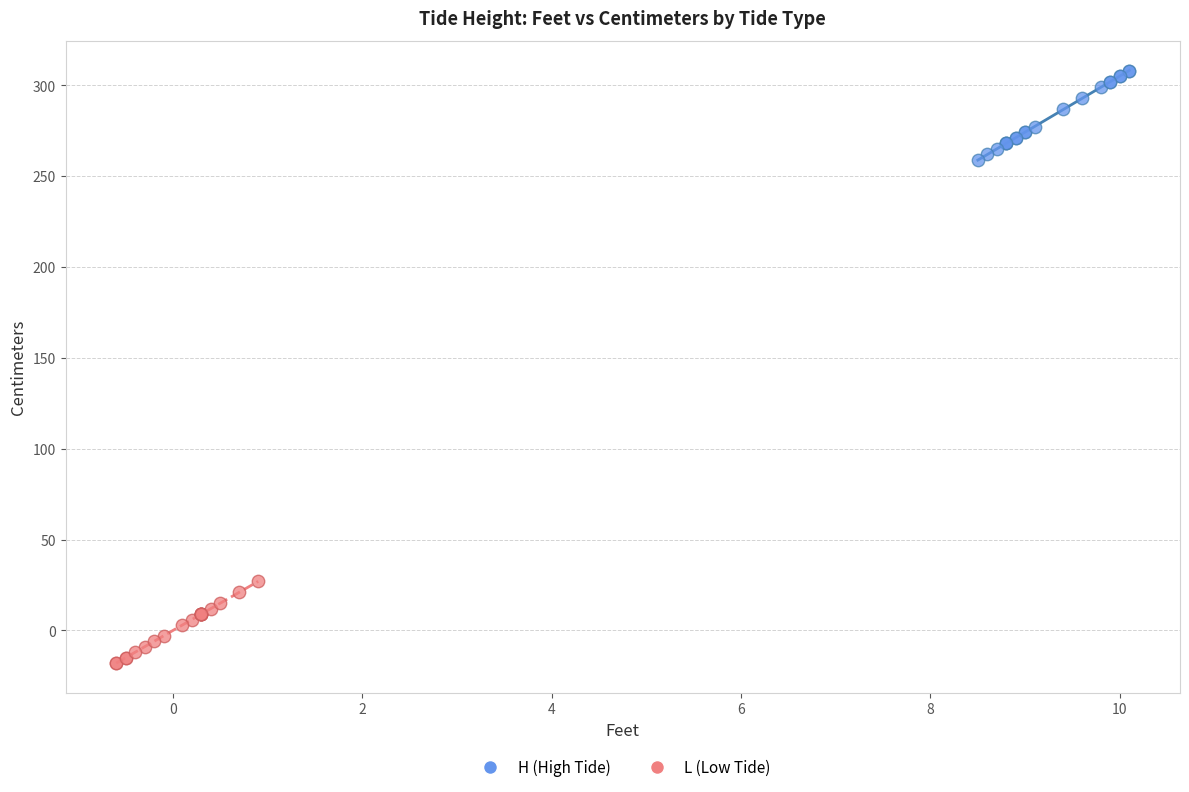

What are all the series names shown in the legend?

H (High Tide), L (Low Tide)